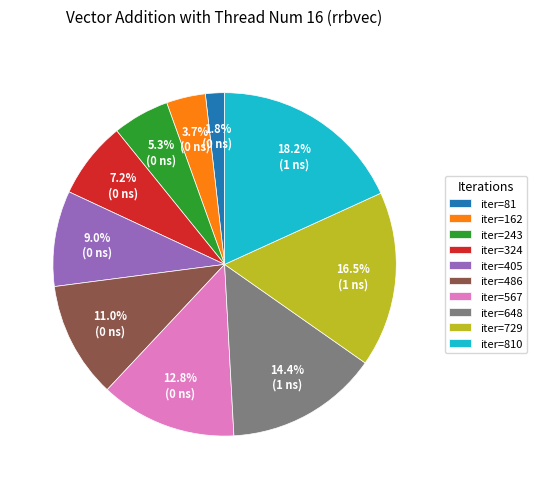

Count the number of slices in the pie.

10